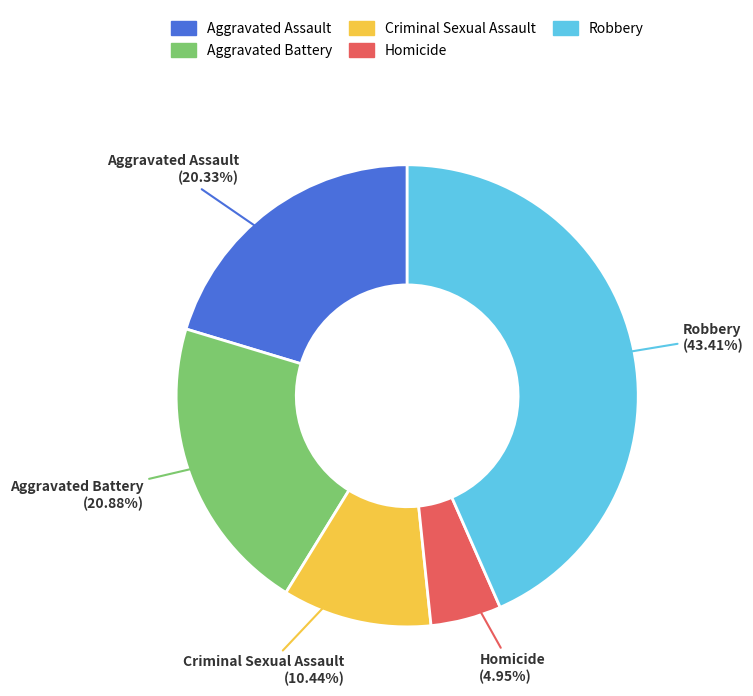

Does any single category account for the majority?

No